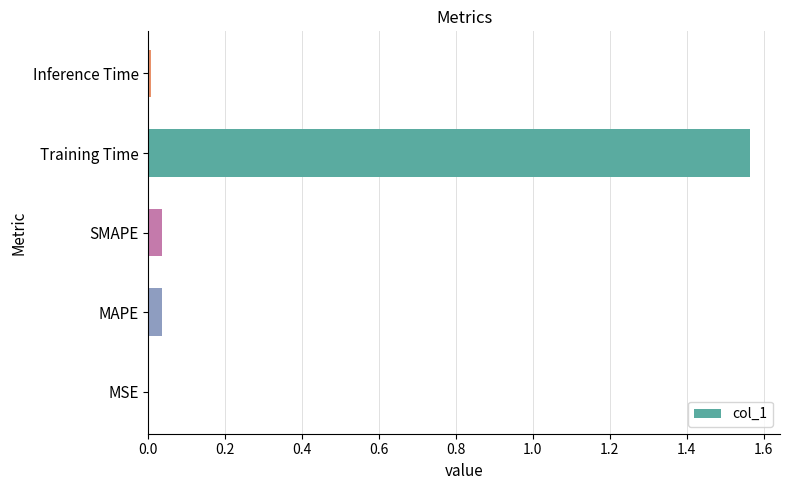

Which category has the highest value across all series?

Training Time